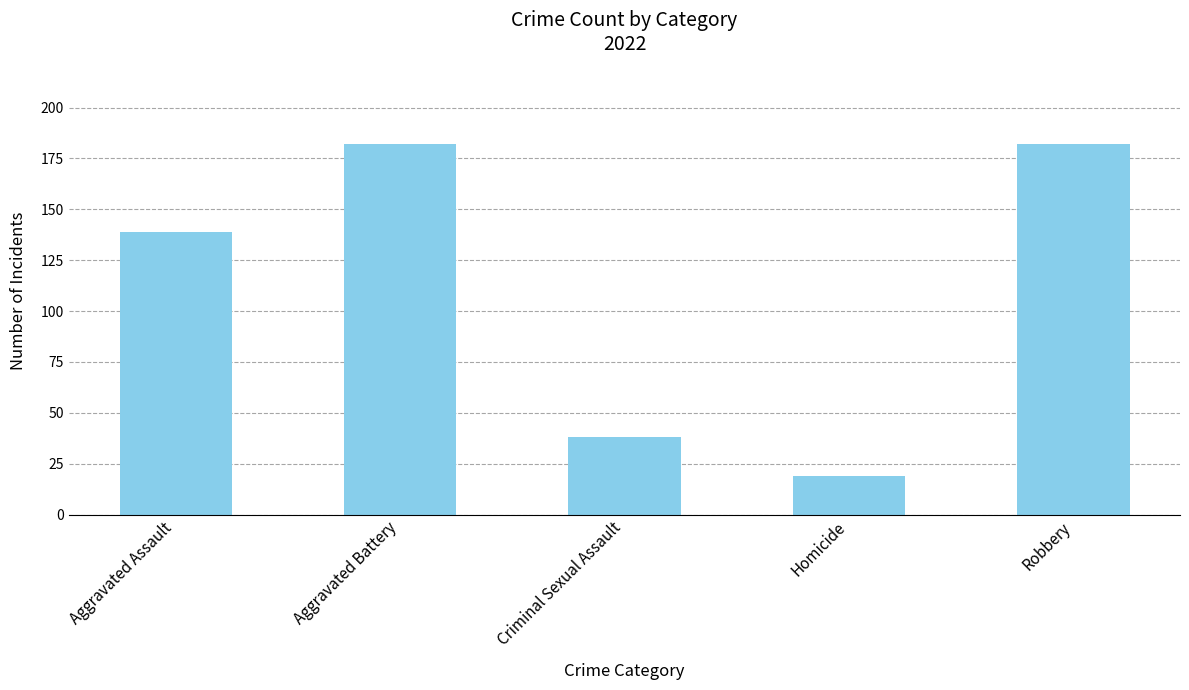

Approximately how many times larger is the value at Robbery compared to Aggravated Assault?

1.3